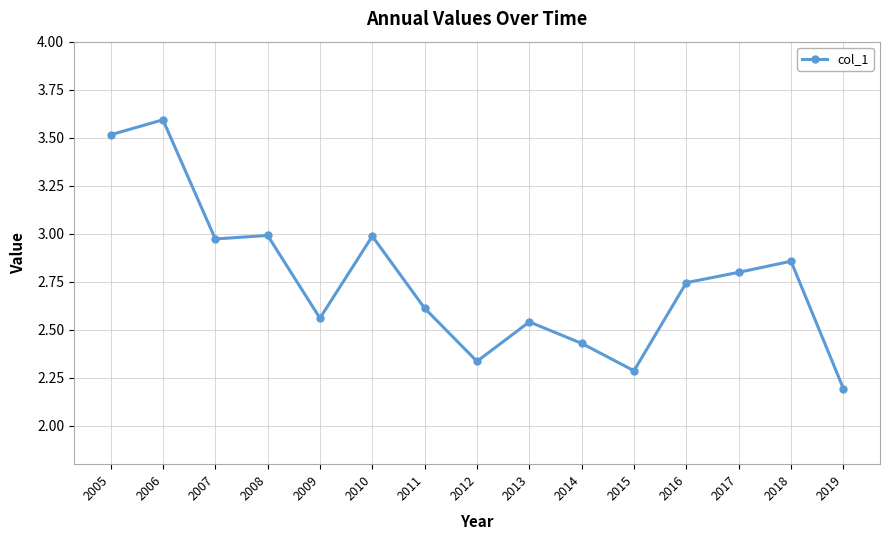

The value at 2012 is 2.3. True or false?

True